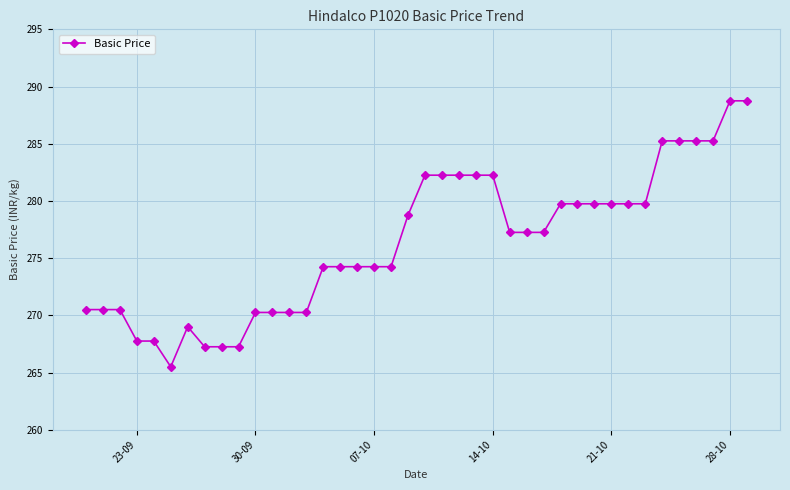

True or false: there are more than 0 points higher than both neighbors.

True